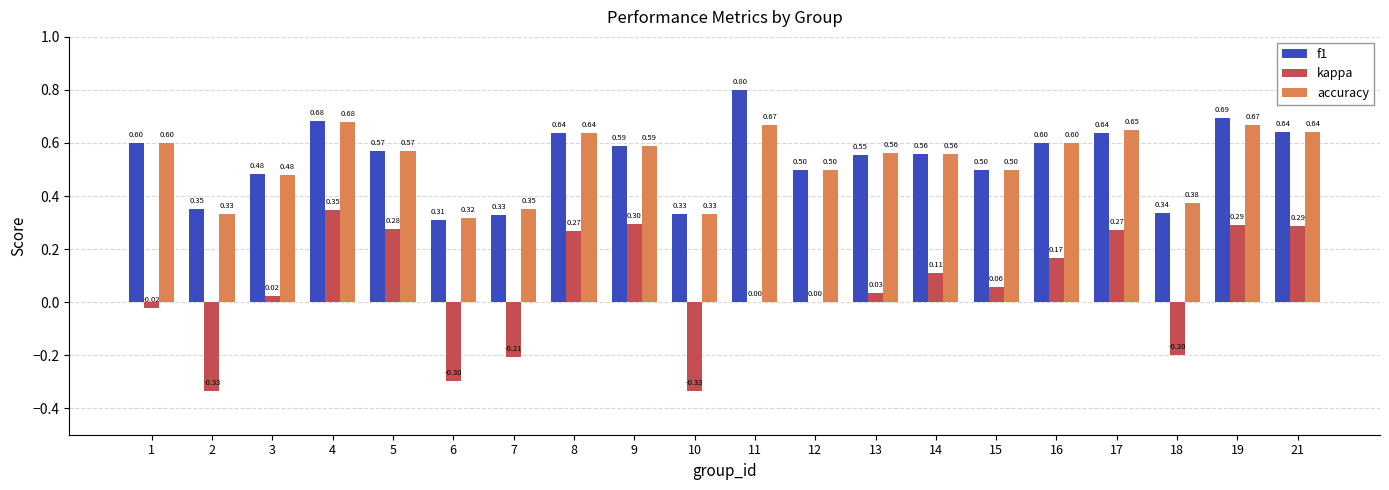

Which series has the largest total across all categories?

f1